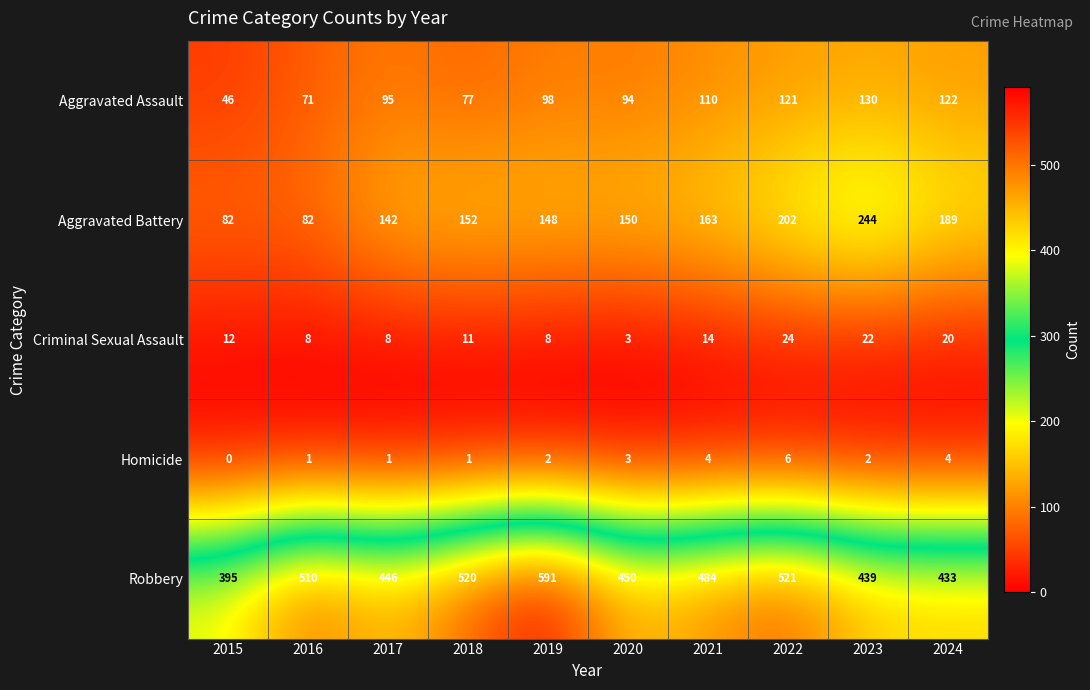

Count the number of data series in this chart.

5